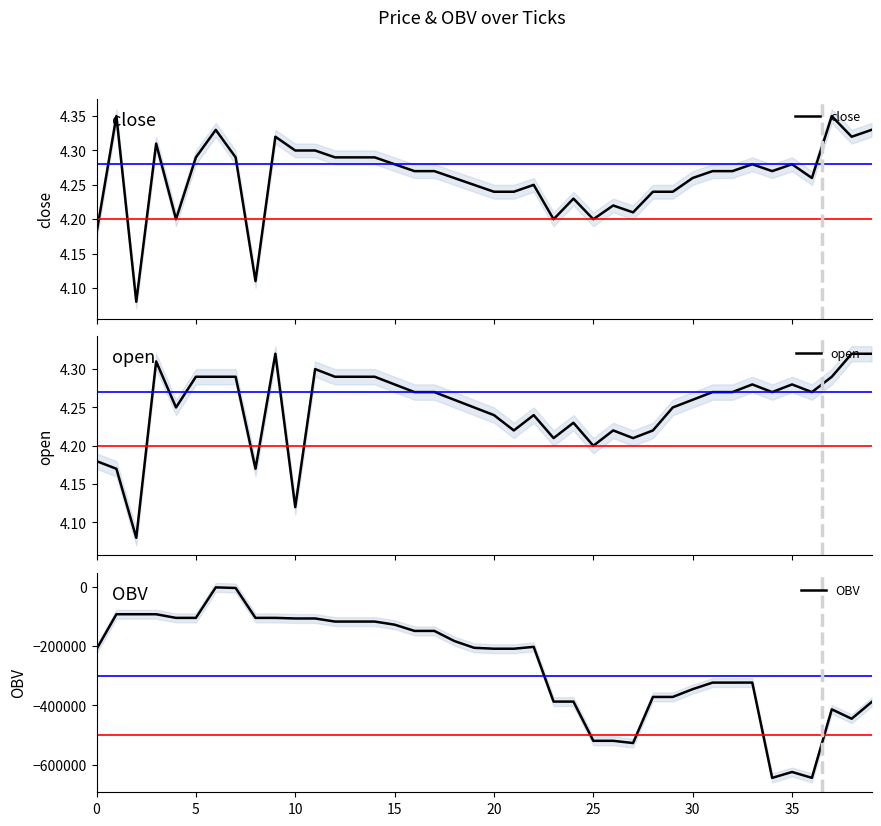

At how many categories does at least one series exceed -573540?

40